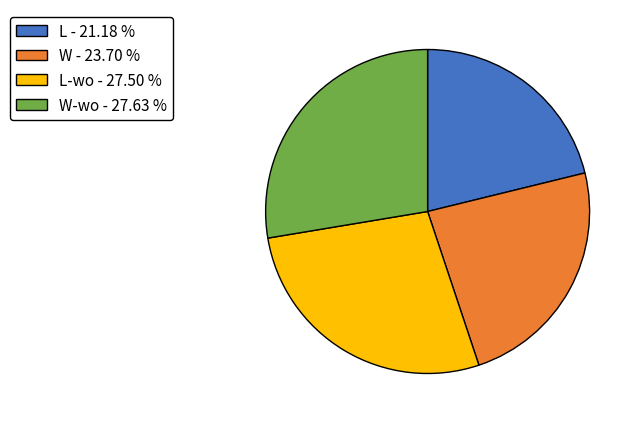

Do W-wo - 27.63 % and W - 23.70 % together represent more than half of the pie?

Yes